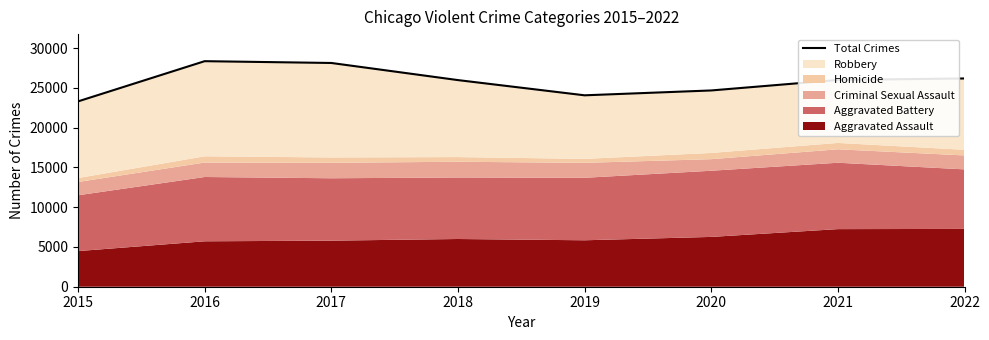

True or false: there are more than 2 points higher than both neighbors.

False